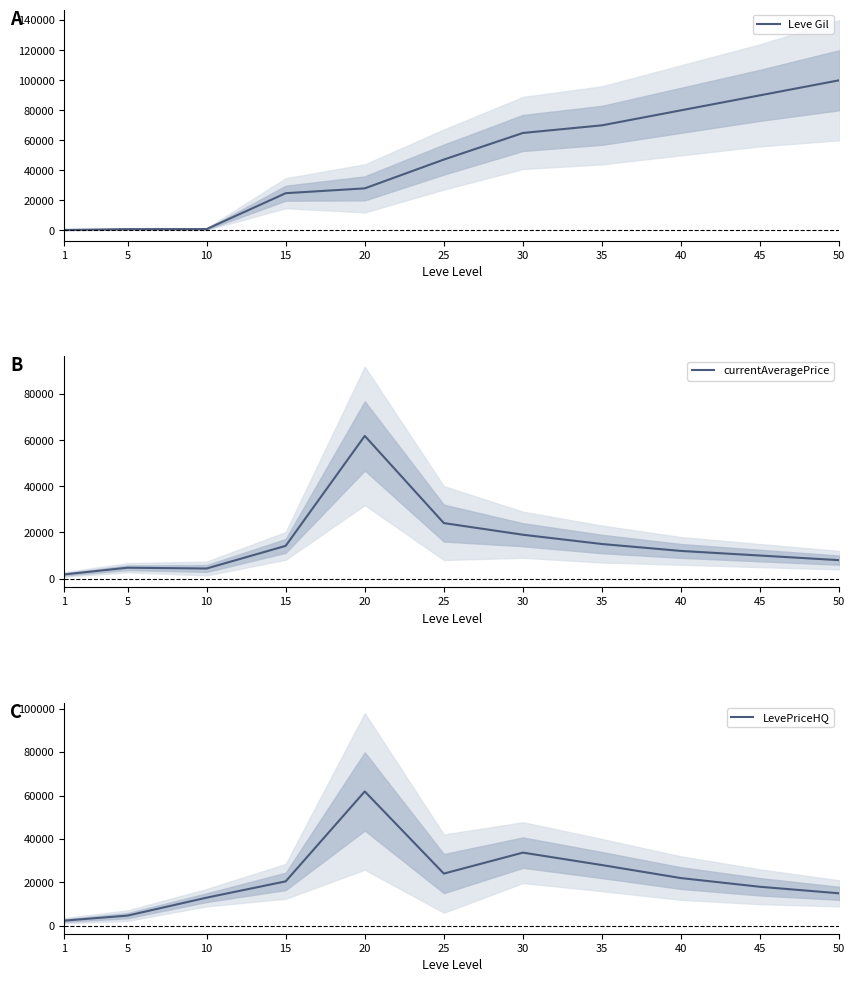

What is the difference between the maximum and minimum values in the LevePriceHQ series?

59441.8